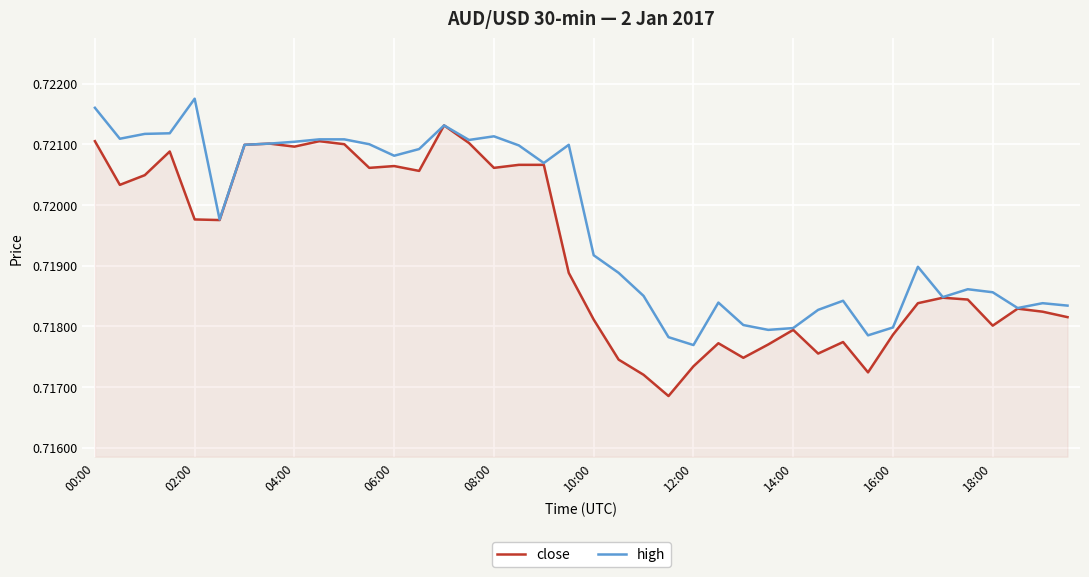

Does the chart have visible grid lines?

Yes